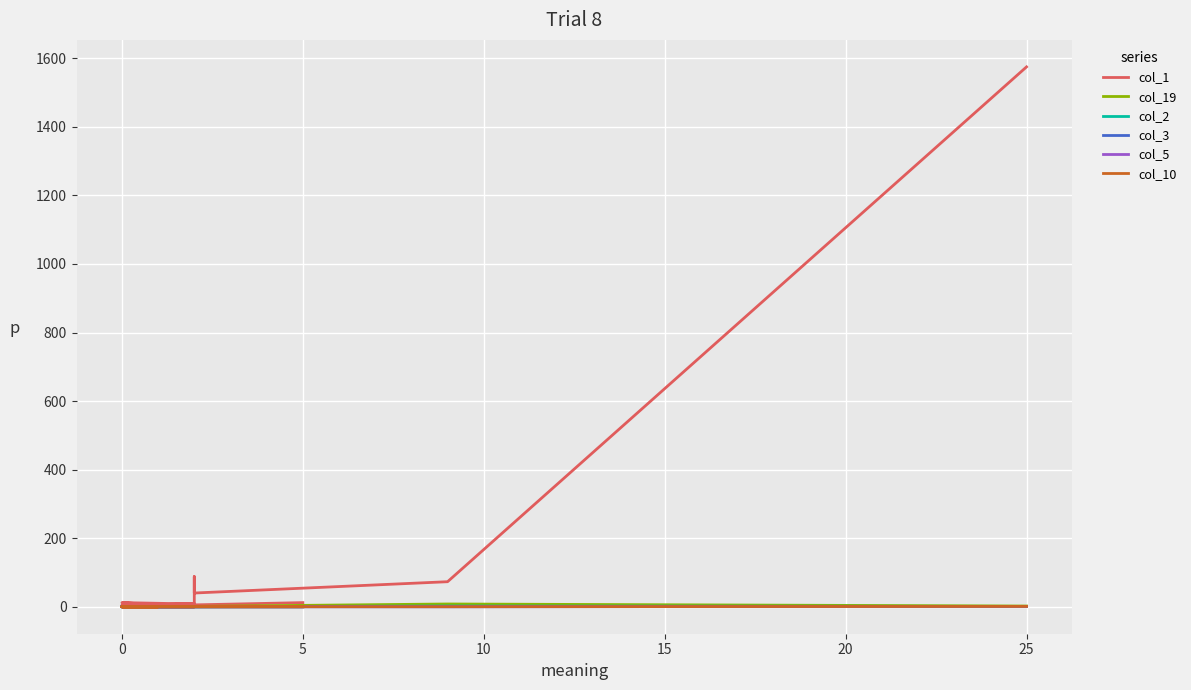

Does the chart display data point markers on the line(s)?

No